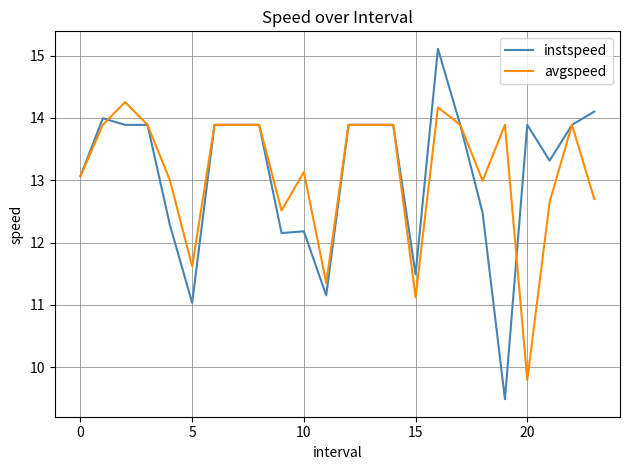

What is the difference between the maximum and minimum values in the avgspeed series?

4.5